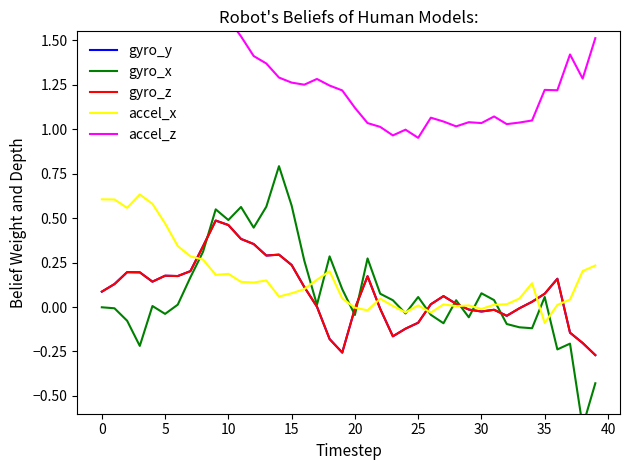

At 20, list the series in order from largest to smallest.

accel_z, accel_x, gyro_y, gyro_z, gyro_x